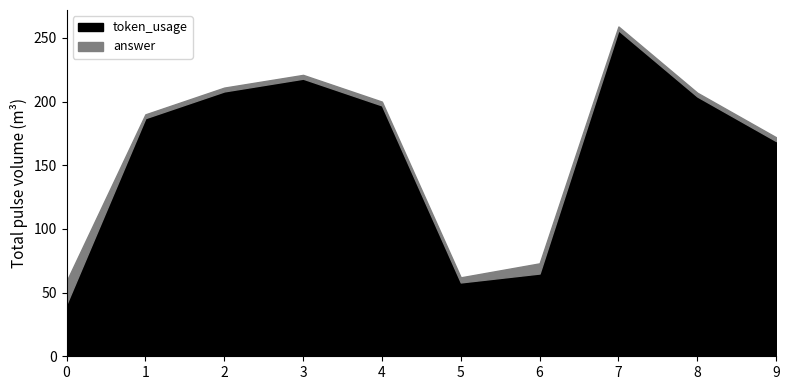

Reading left to right, extract all data points from this chart.

token_usage: 0=41	1=187	2=208	3=218	4=197	5=58	6=65	7=256	8=204	9=169
answer: 0=18	1=3	2=3	3=3	4=3	5=4	6=8	7=3	8=3	9=3